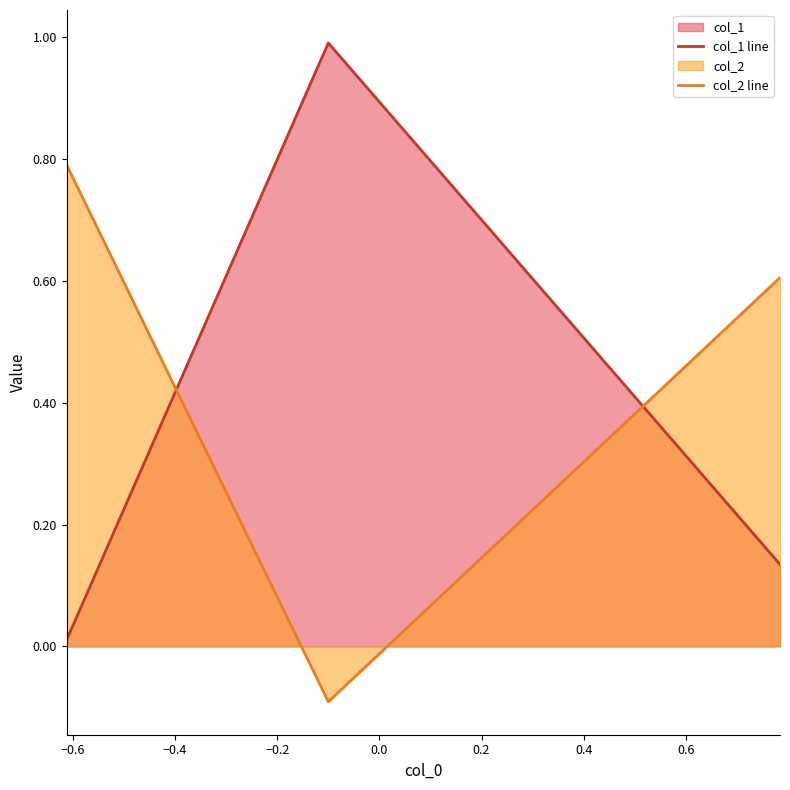

List the series in order of their overall mean, highest first.

col_2 line, col_1 line